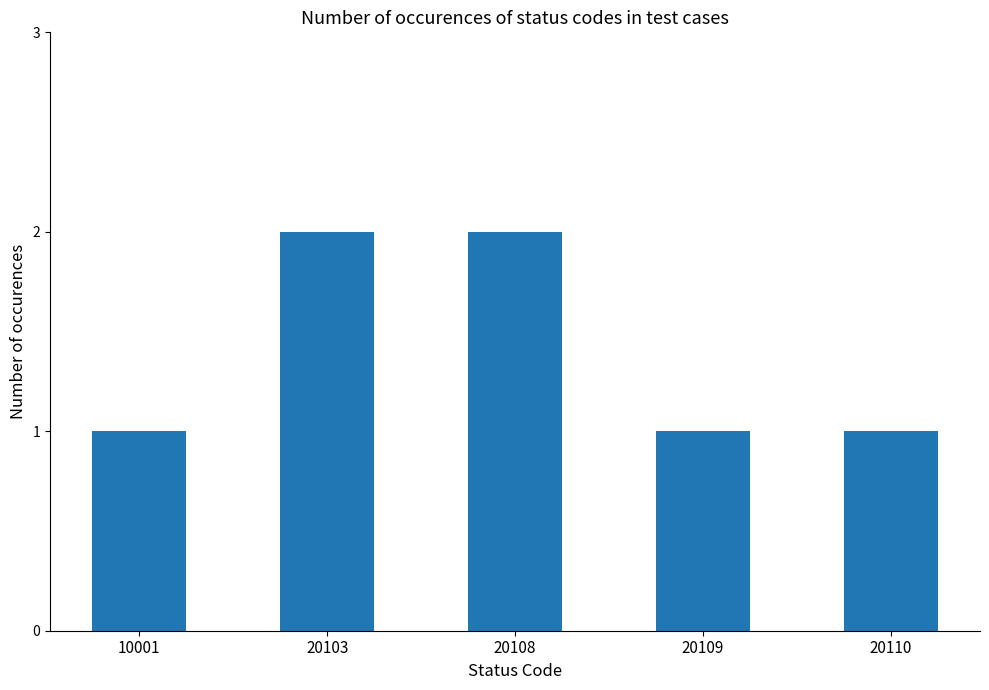

Does the chart contain any negative values?

No